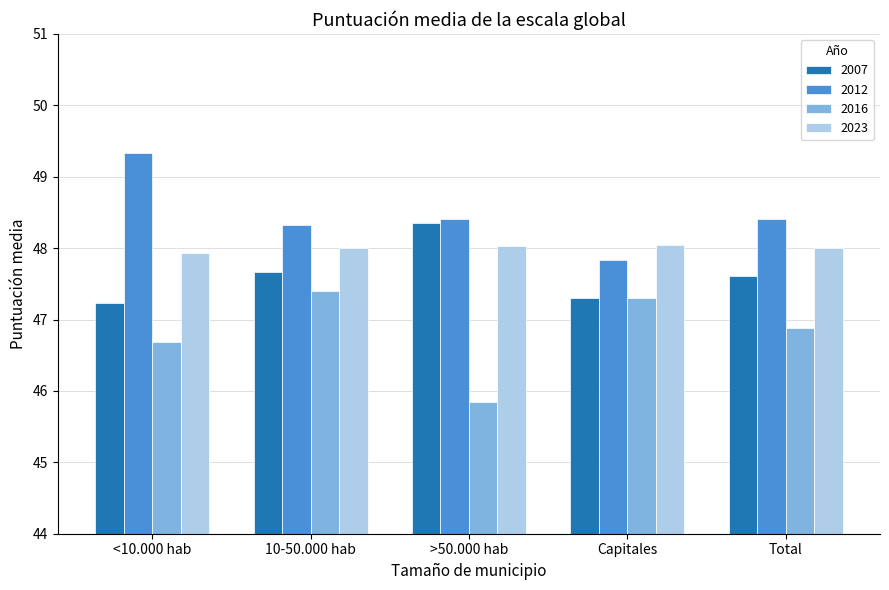

At which label does 2016 reach its minimum?

>50.000 hab